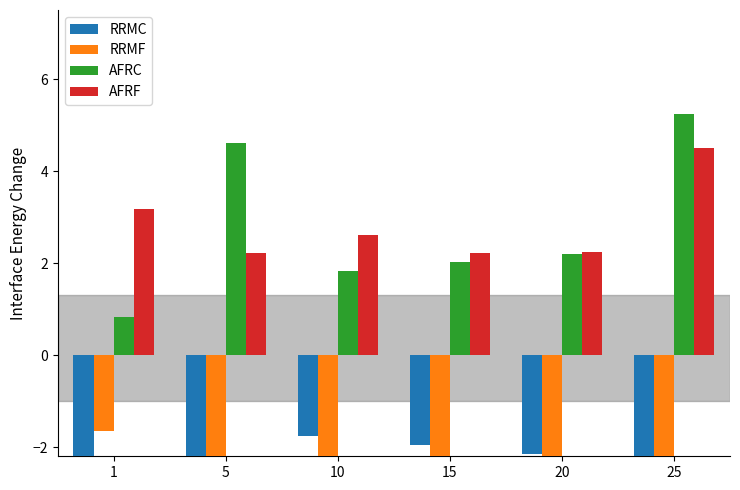

Which series changed the most between 5 and 20?

RRMC